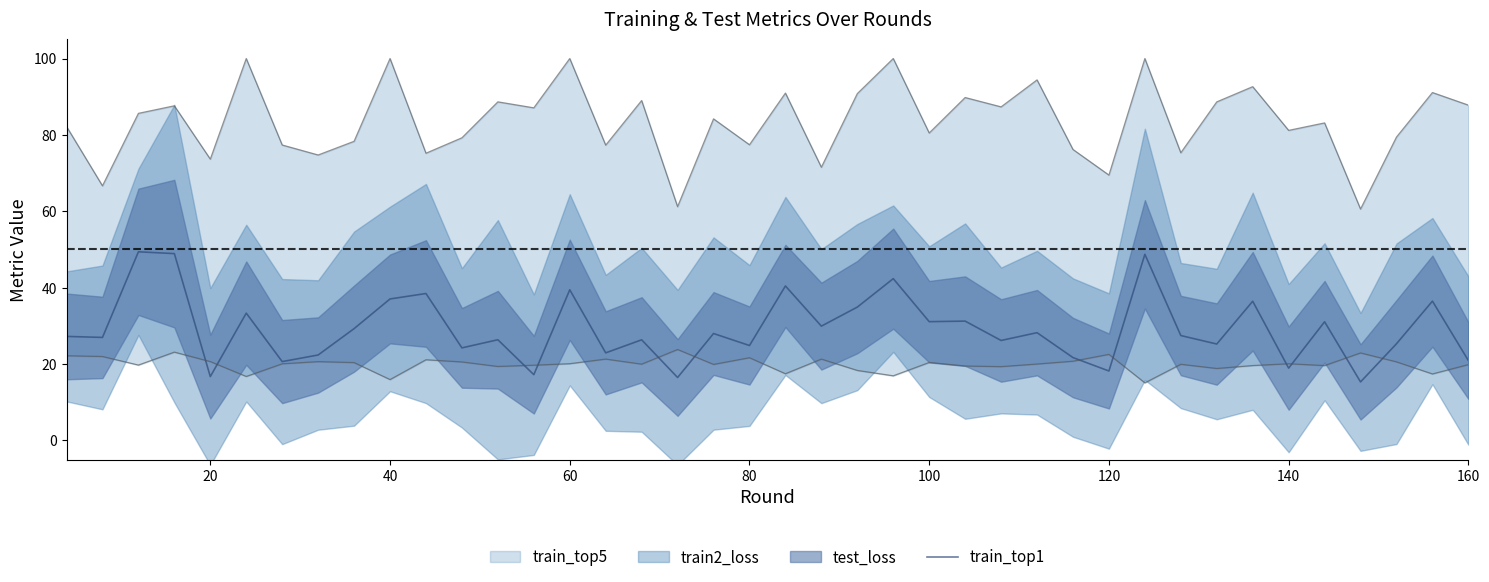

How many interior local valleys (lower than both neighbors) does the data have?

15